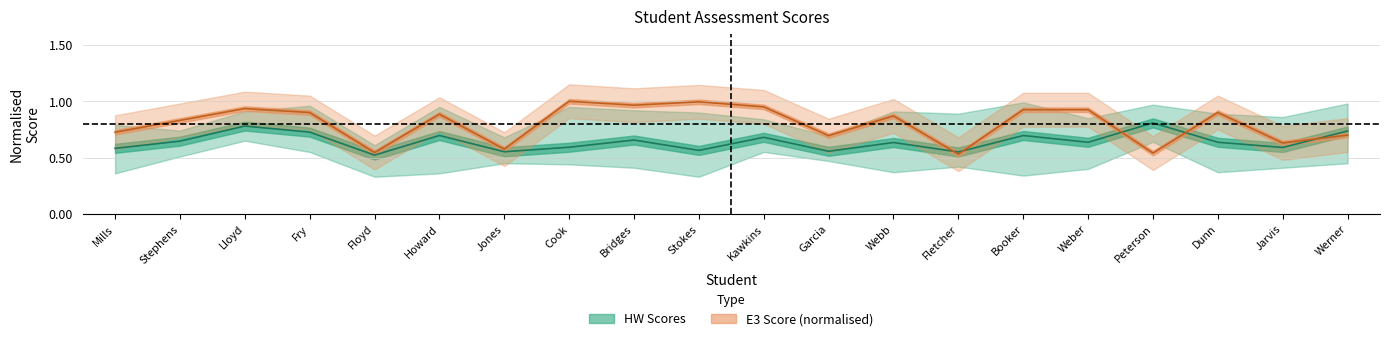

Reading right to left, list all the values displayed in this chart.

HW Mean: Werner=0.7	Jarvis=0.6	Dunn=0.6	Peterson=0.8	Weber=0.6	Booker=0.7	Fletcher=0.6	Webb=0.6	Garcia=0.6	Kawkins=0.7	Stokes=0.6	Bridges=0.7	Cook=0.6	Jones=0.6	Howard=0.7	Floyd=0.5	Fry=0.7	Lloyd=0.8	Stephens=0.6	Mills=0.6
E3 Score: Werner=0.7	Jarvis=0.6	Dunn=0.9	Peterson=0.5	Weber=0.9	Booker=0.9	Fletcher=0.5	Webb=0.9	Garcia=0.7	Kawkins=0.9	Stokes=1.0	Bridges=1.0	Cook=1.0	Jones=0.6	Howard=0.9	Floyd=0.5	Fry=0.9	Lloyd=0.9	Stephens=0.8	Mills=0.7